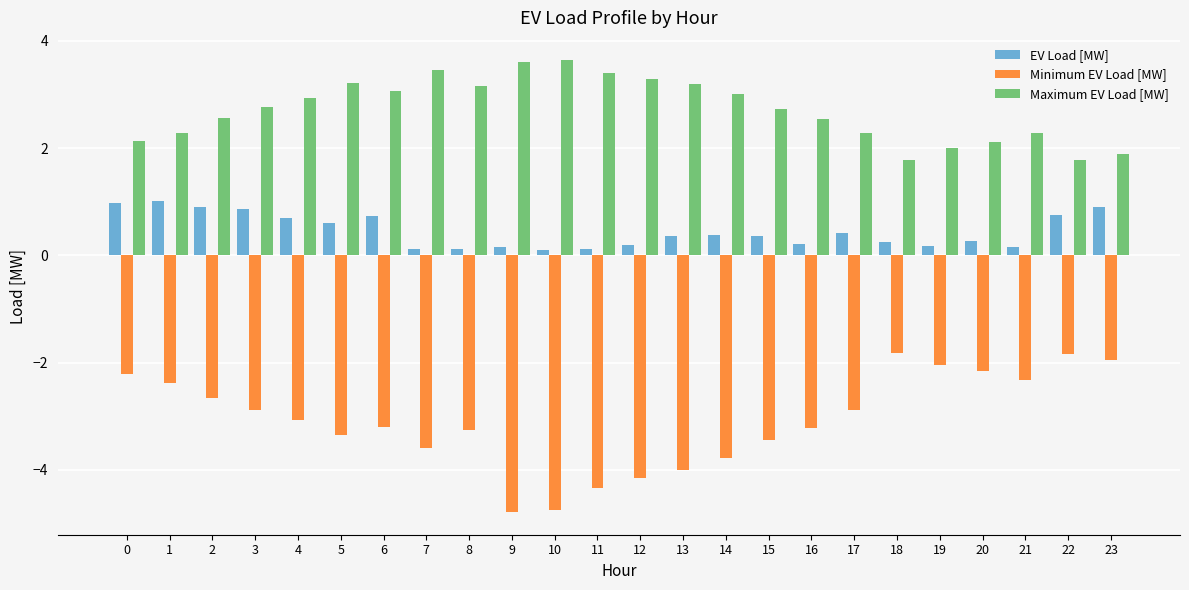

Is the value of Minimum EV Load [MW] at 17 greater than the value of EV Load [MW] at 18?

No